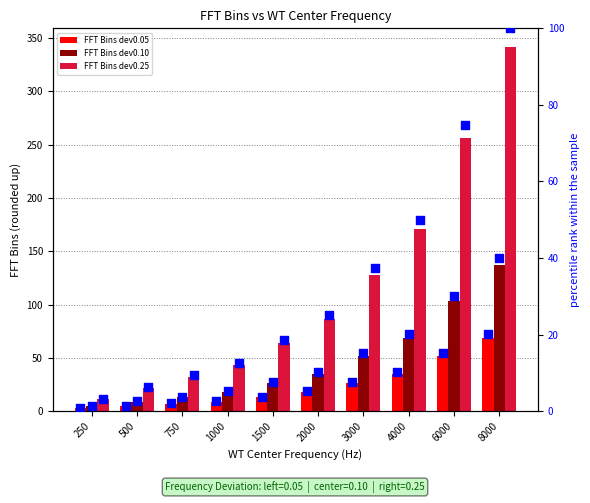

Is the value of FFT Bins dev0.10 at 4000 greater than the value of percentile dev0.10 at 4000?

Yes